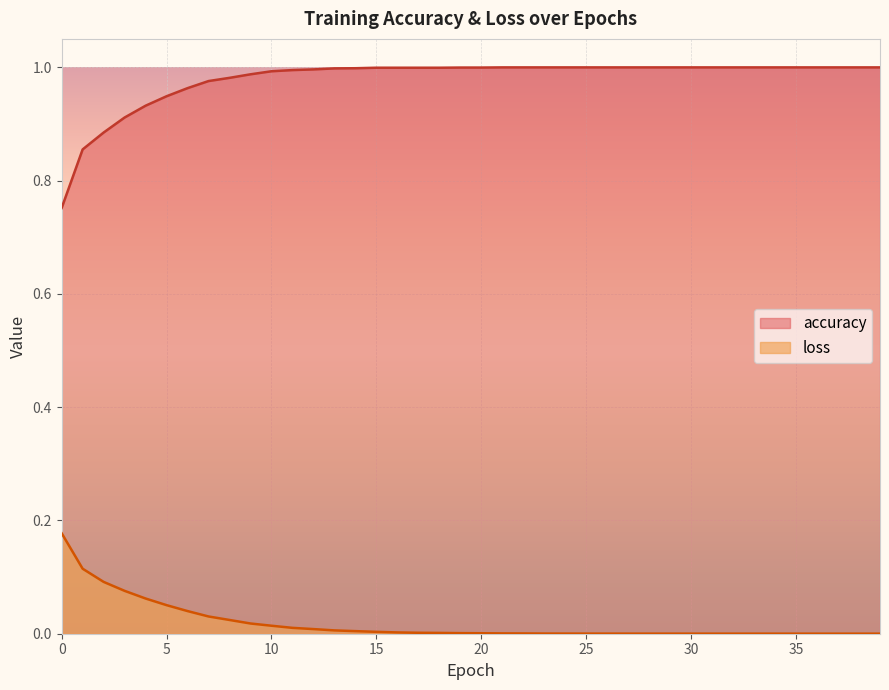

How many lines are shown in the chart?

2